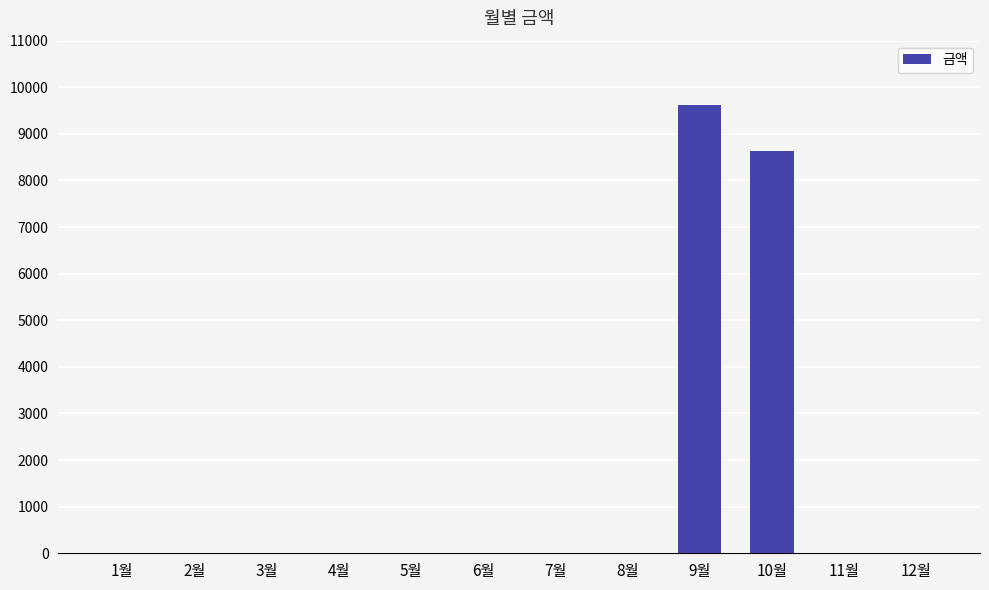

What is the sum of all values?

18260